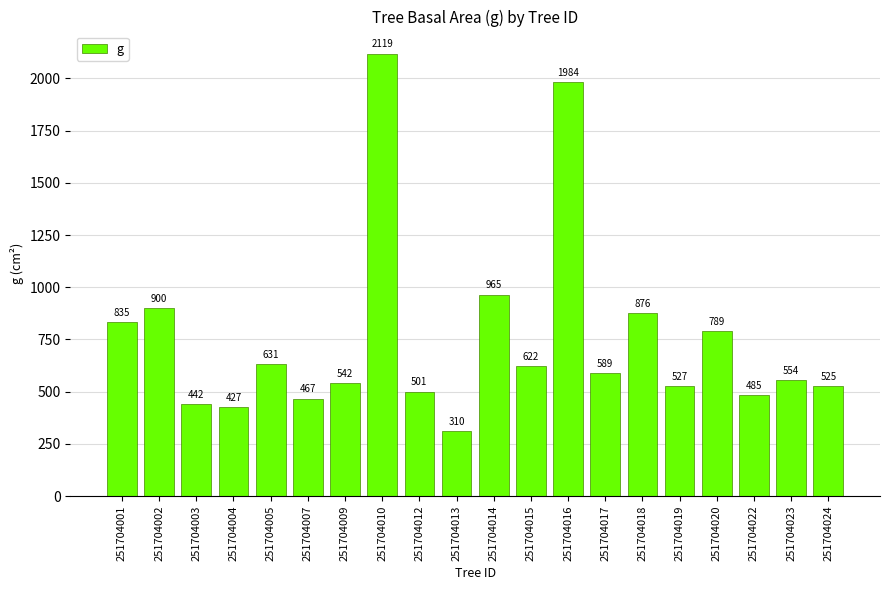

What is the sum of the values at 251704017 and 251704018?

1465.0